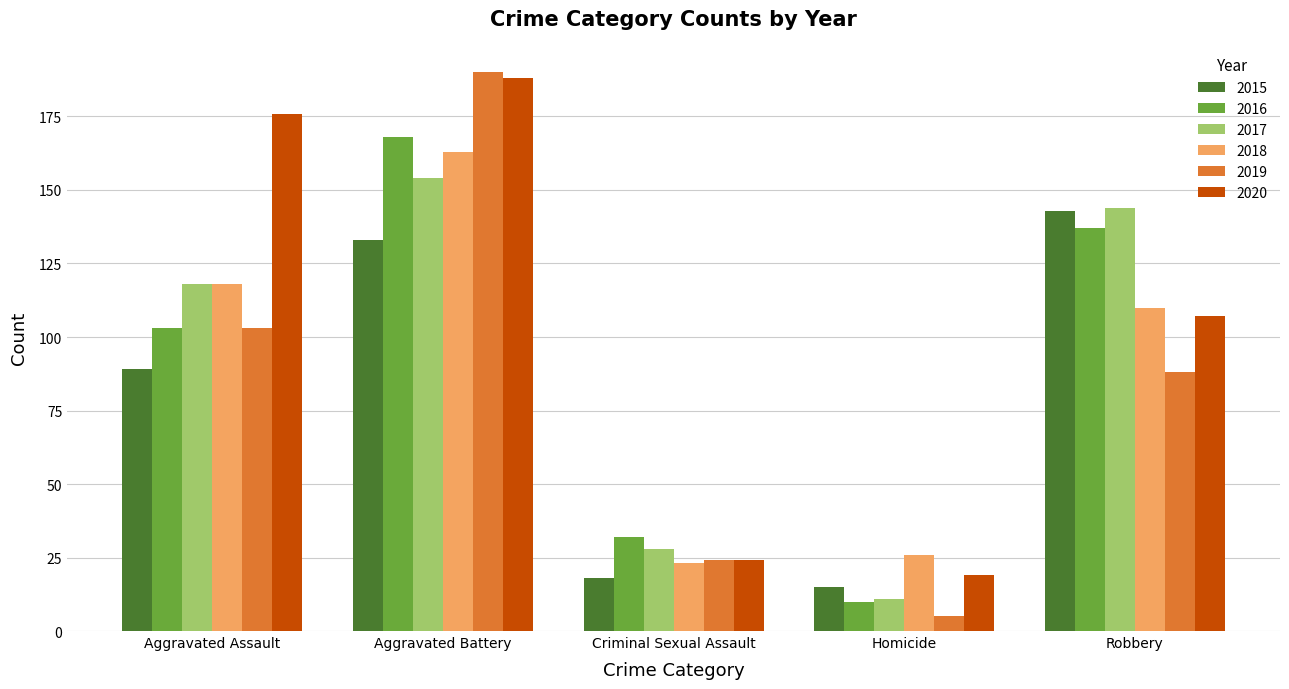

How many data points in 2016 are less than 103?

2